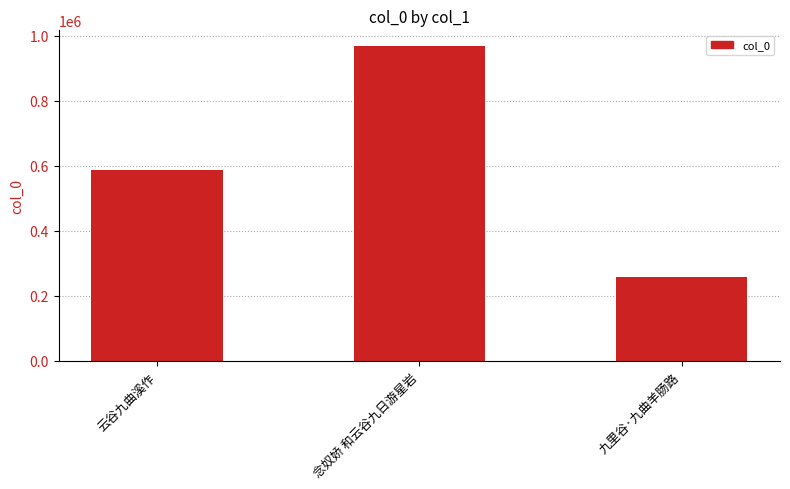

Rank the categories by value from lowest to highest.

九里谷·九曲羊肠路, 云谷九曲溪作, 念奴娇 和云谷九日游星岩